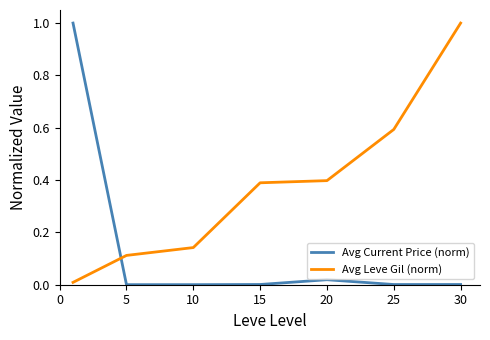

At how many categories does at least one series exceed 0?

7